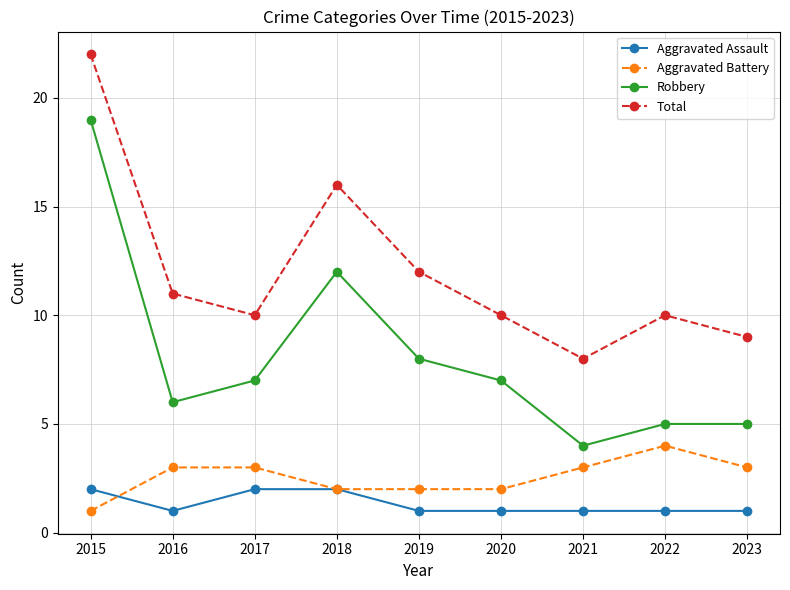

Reading left to right, extract all data points from this chart.

Aggravated Assault: 2015=2	2016=1	2017=2	2018=2	2019=1	2020=1	2021=1	2022=1	2023=1
Aggravated Battery: 2015=1	2016=3	2017=3	2018=2	2019=2	2020=2	2021=3	2022=4	2023=3
Robbery: 2015=19	2016=6	2017=7	2018=12	2019=8	2020=7	2021=4	2022=5	2023=5
Total: 2015=22	2016=11	2017=10	2018=16	2019=12	2020=10	2021=8	2022=10	2023=9